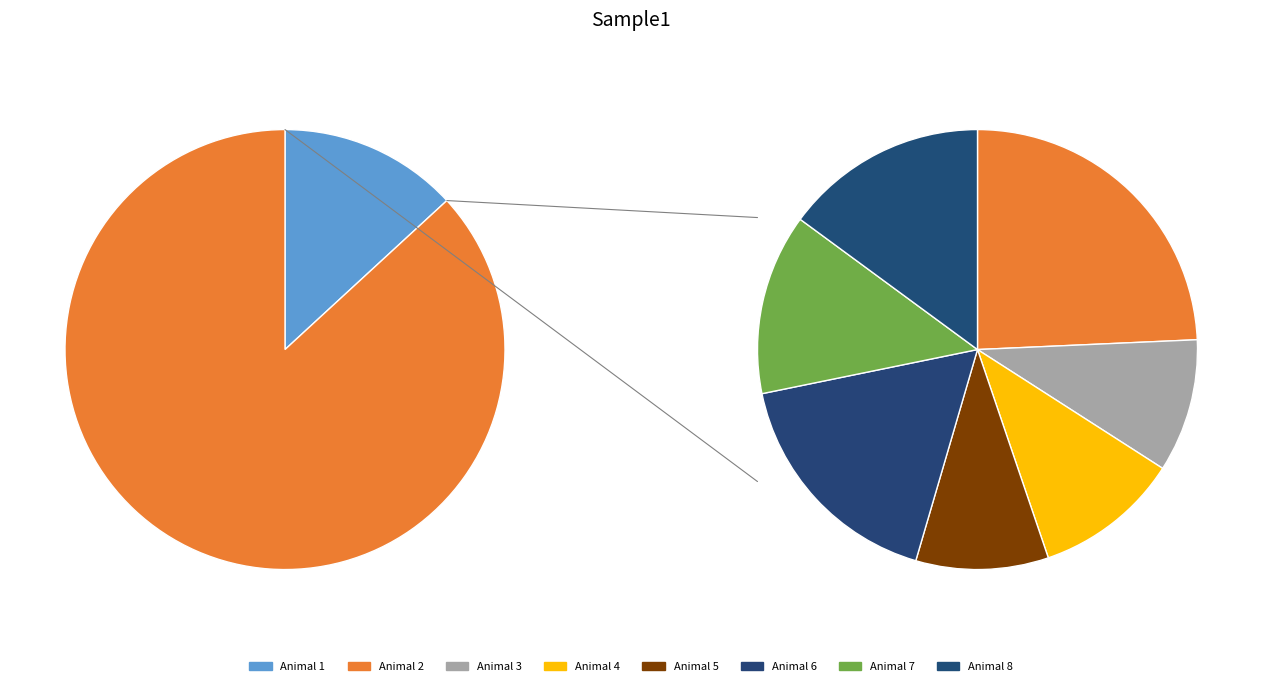

How many segments does this pie chart have?

8